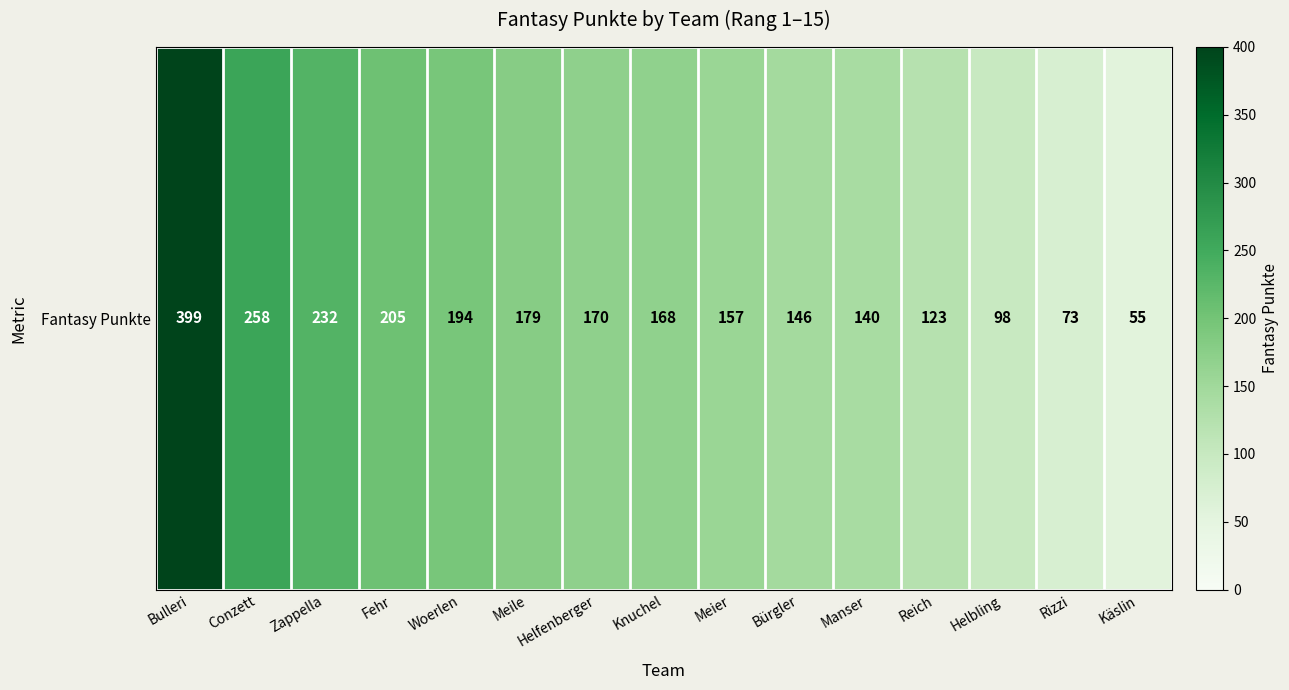

The chart shows a value of 204 at Manser. True or false?

False